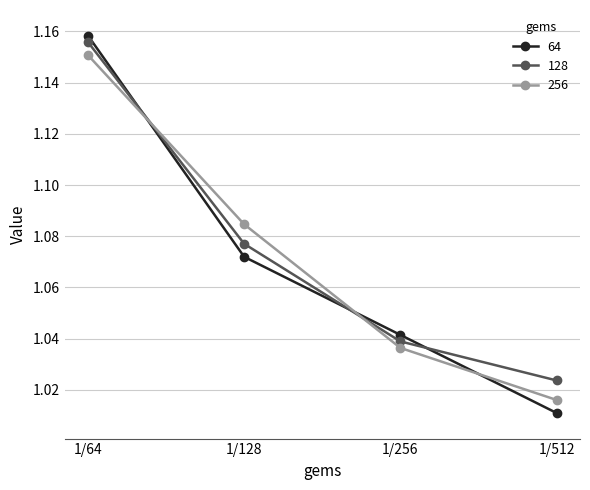

What is the total value across all series at 1/512?

3.1